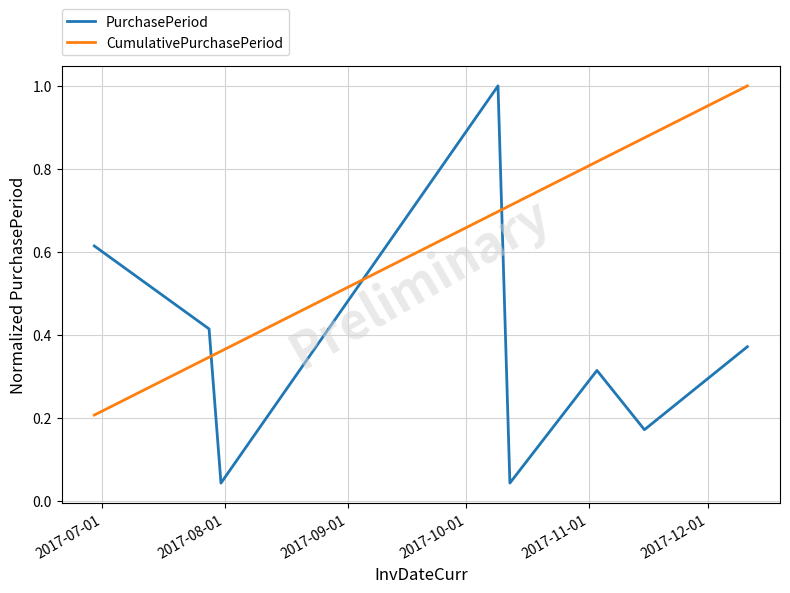

Count the number of data series in this chart.

2